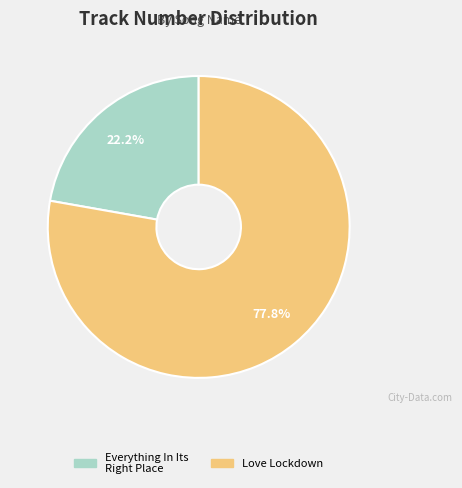

What is the smallest slice in the pie chart?

Everything In Its Right Place